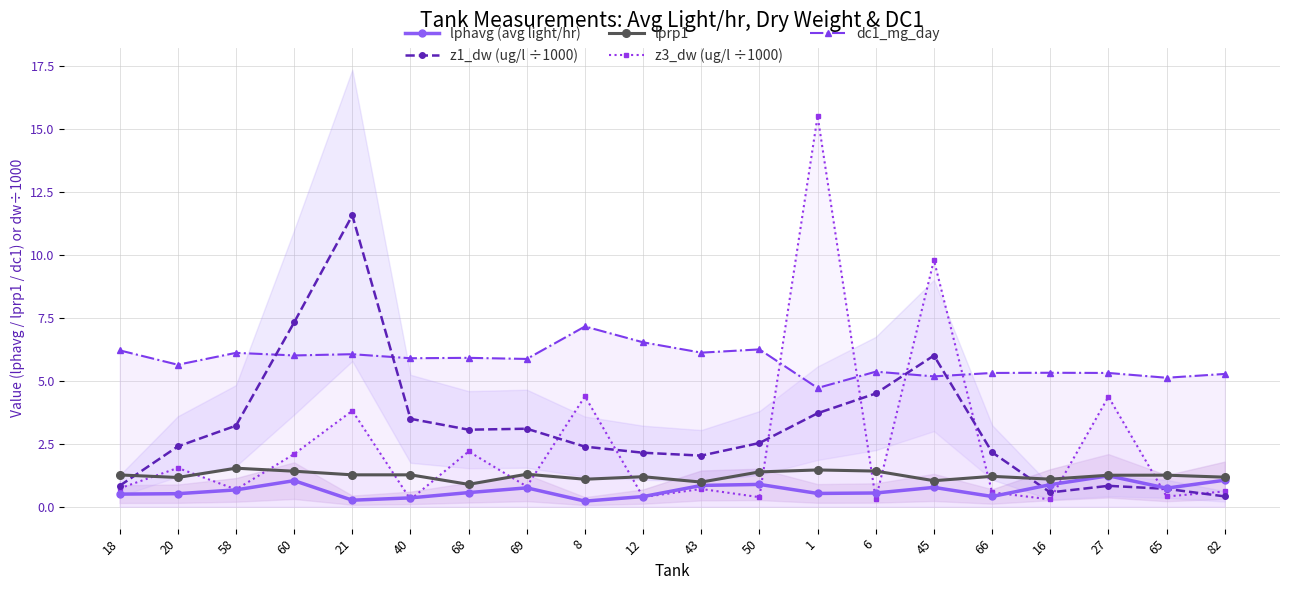

Is the value of z1_dw (ug/l ÷1000) at 68 greater than the value of dc1_mg_day at 1?

No